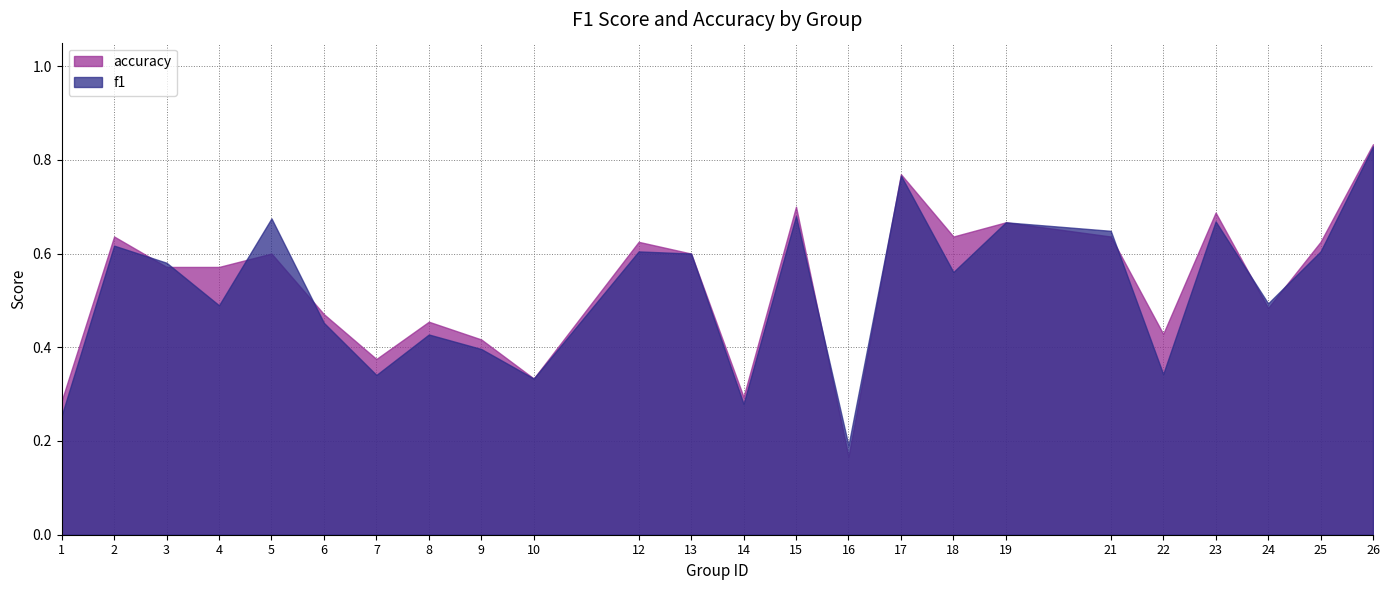

How many lines are shown in the chart?

2